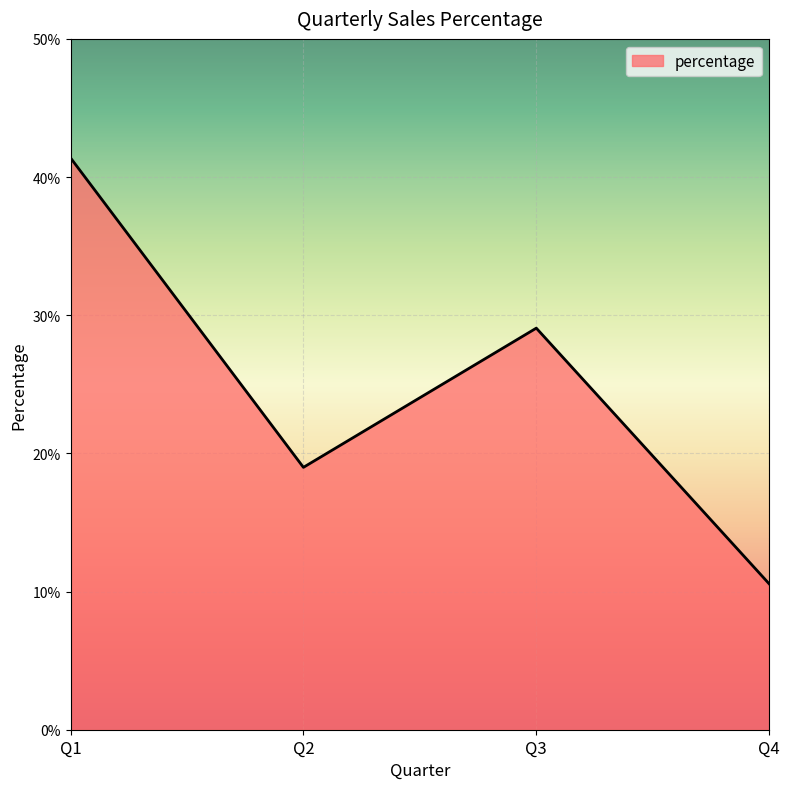

At which label is the value closest to 0?

Q4